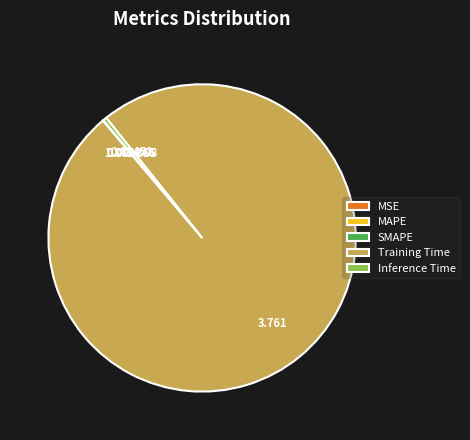

Which category has the biggest portion of the pie?

Training Time